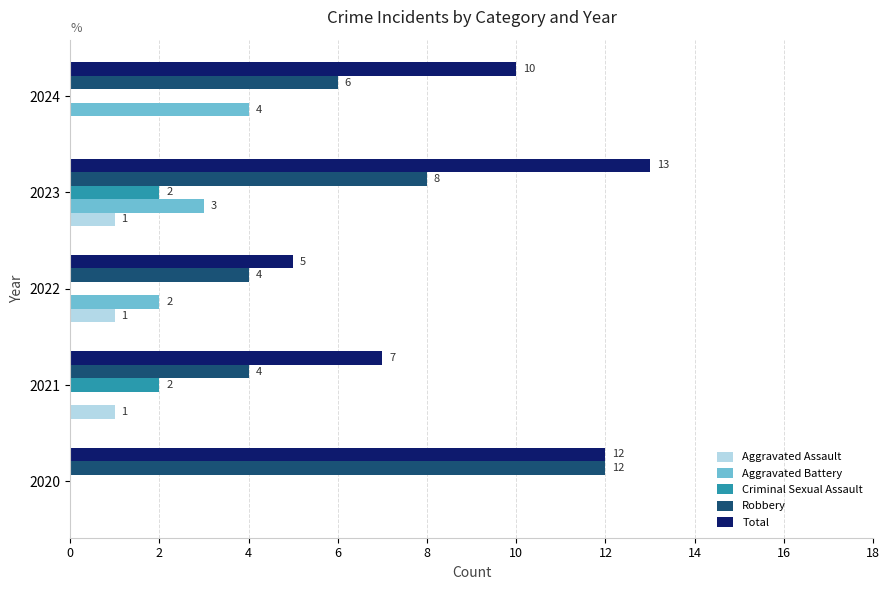

Where is Robbery nearest to the value 8?

2023